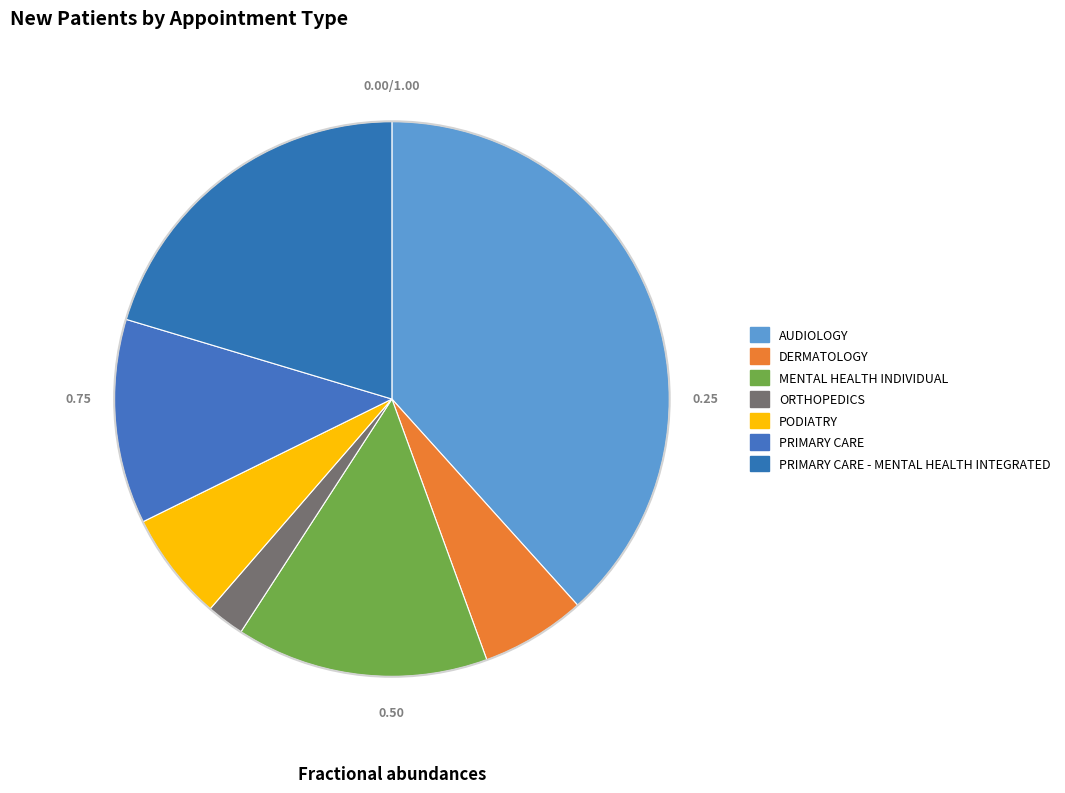

True or false: PODIATRY accounts for 6% of the total.

True